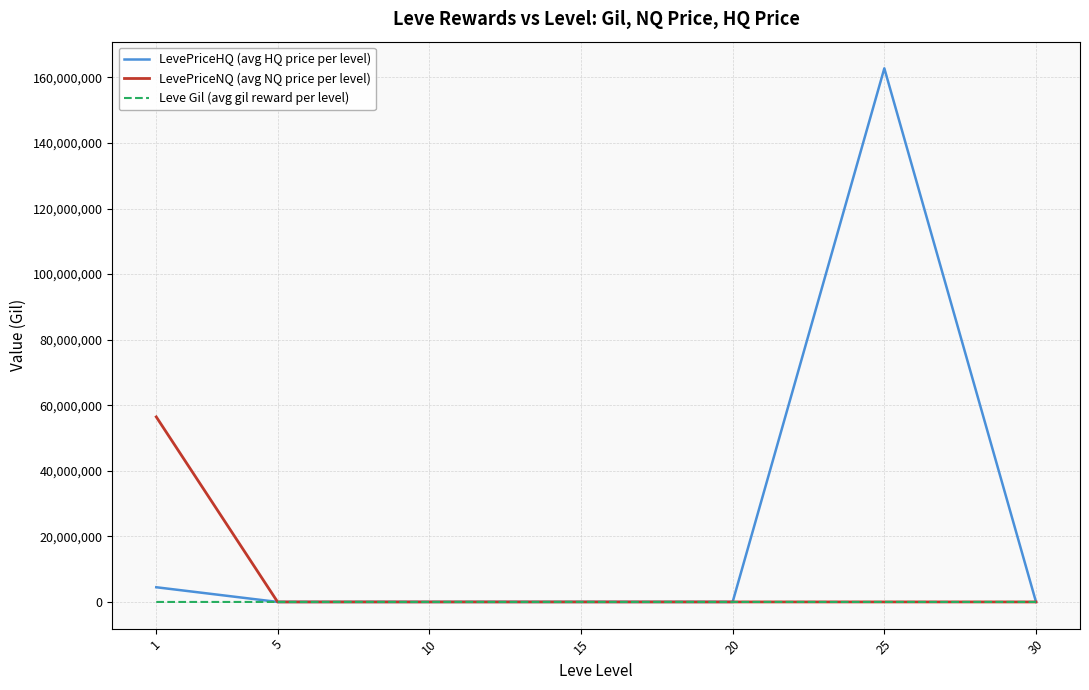

At which category is the sum across all series the highest?

25